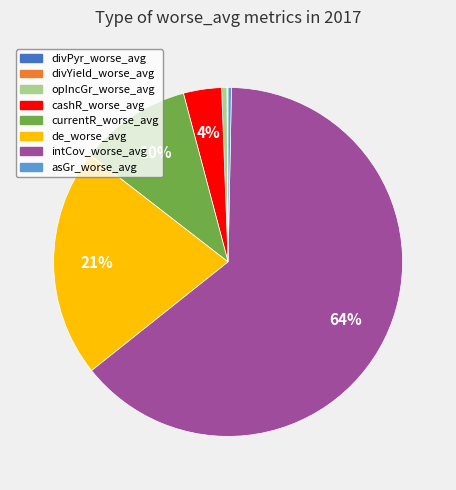

Which slice is the largest?

intCov_worse_avg